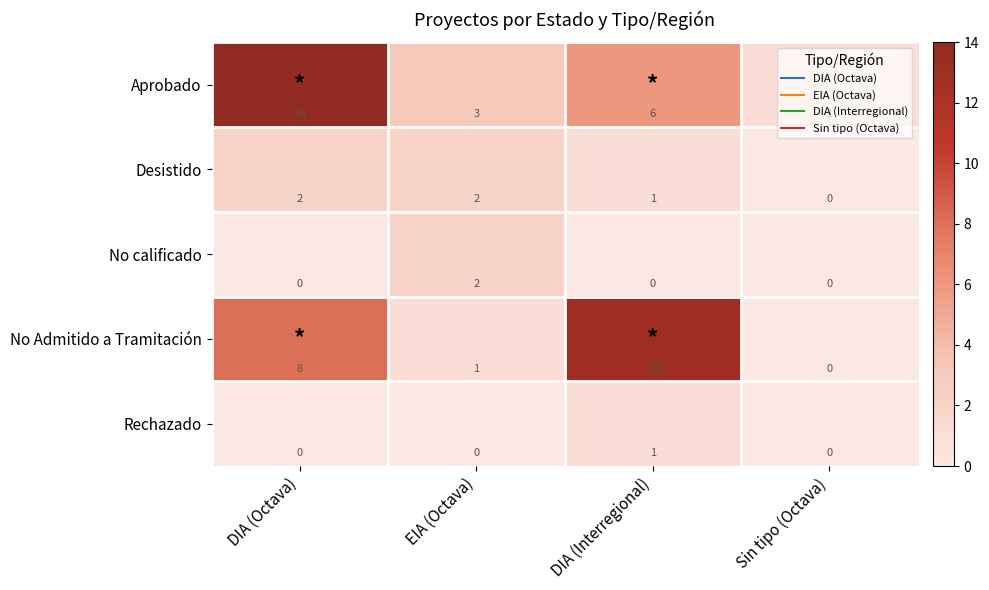

Is it true that No calificado equals 0 at DIA (Octava)?

True